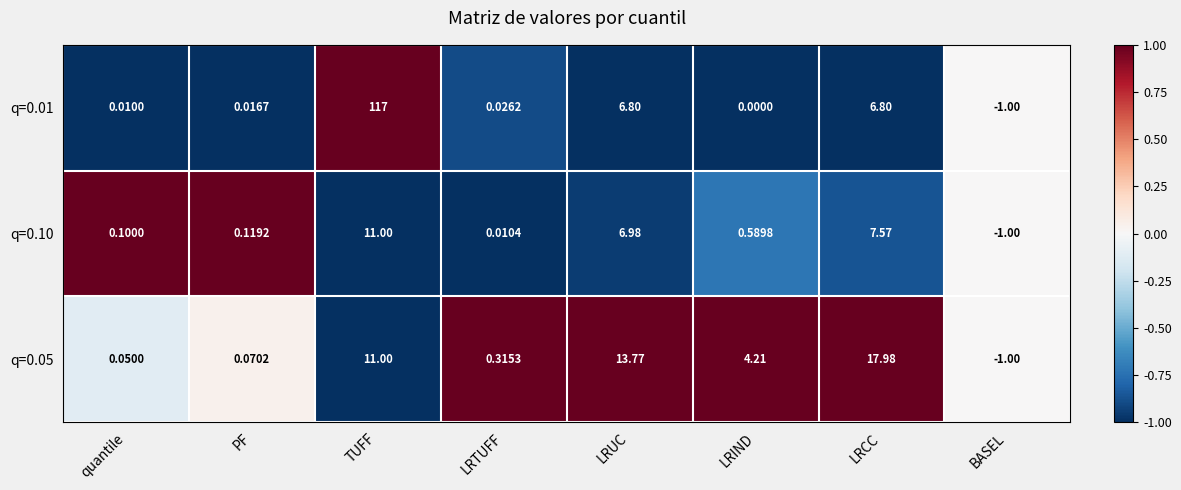

At which label does q=0.10 reach its peak?

TUFF